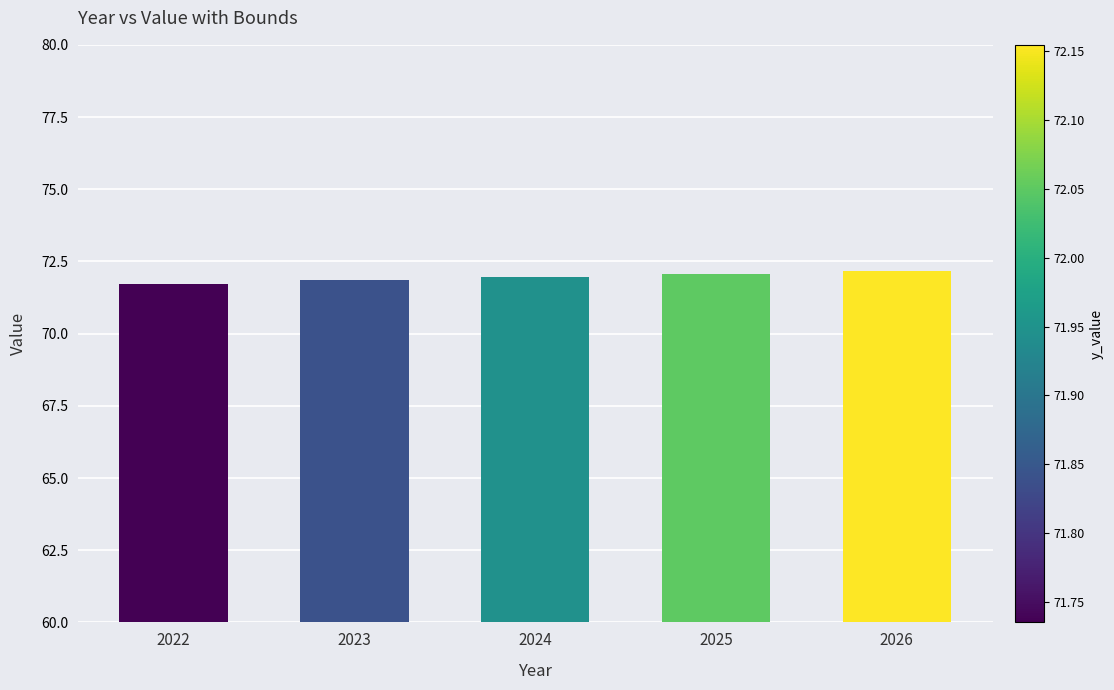

Is it true that the value at 2025 is 72.0?

True